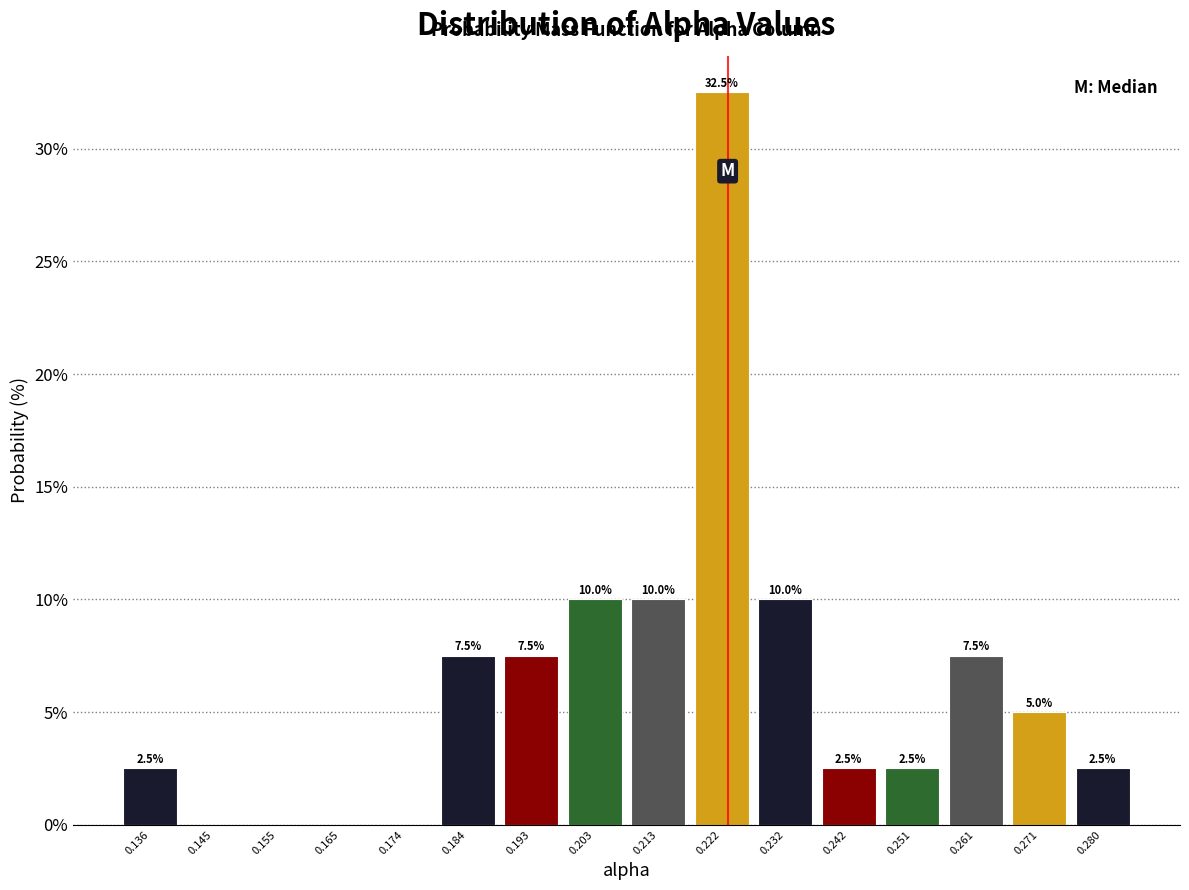

Over which range of the x-axis is the bar tallest?

0.218 to 0.227